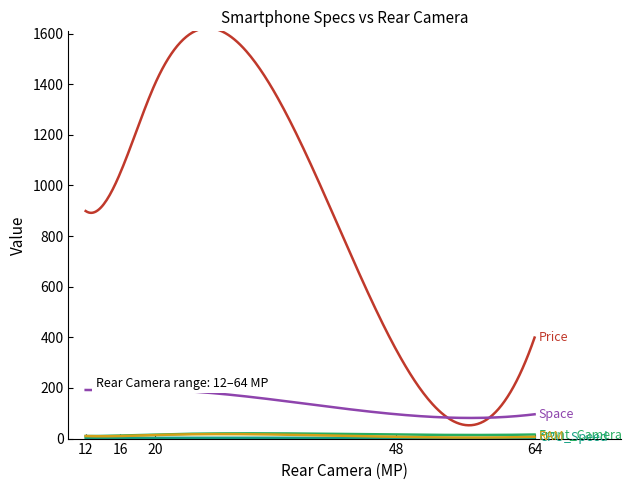

What is the maximum value shown in the chart?

1621.6